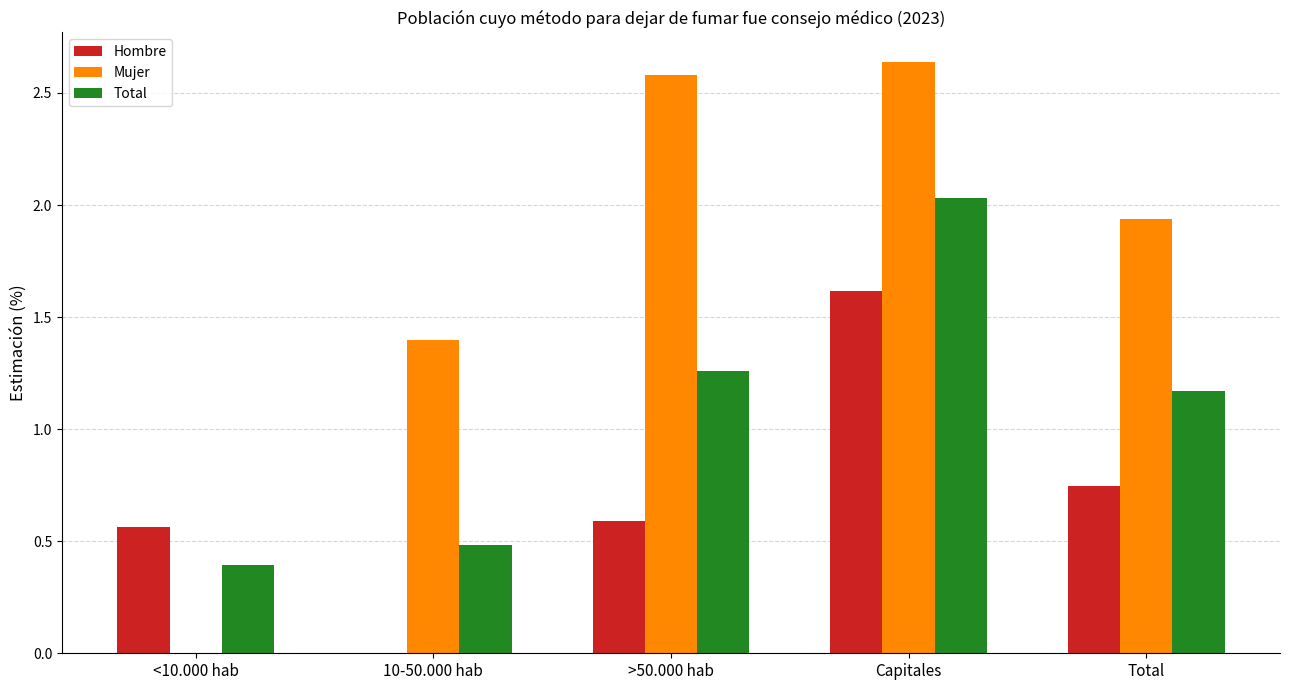

The value of Hombre at >50.000 hab is 1.0. True or false?

False